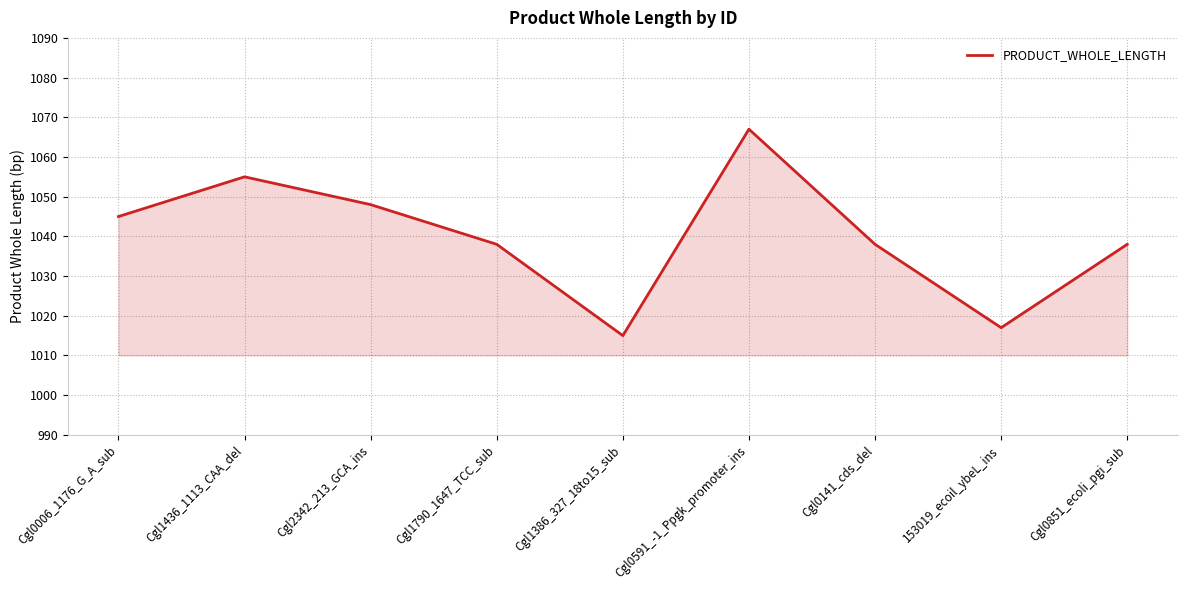

What is the average value?

1040